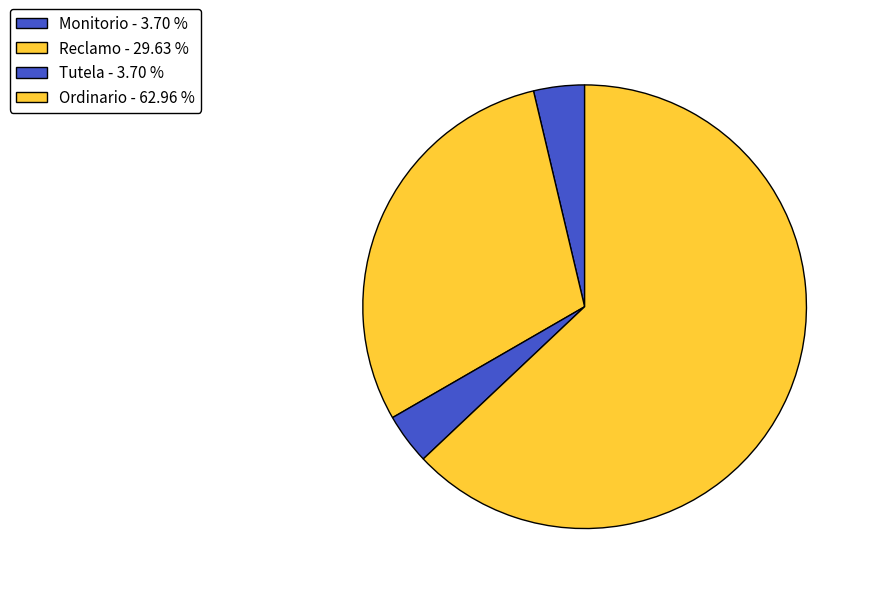

Rank the categories by value from lowest to highest.

Monitorio, Tutela, Reclamo, Ordinario